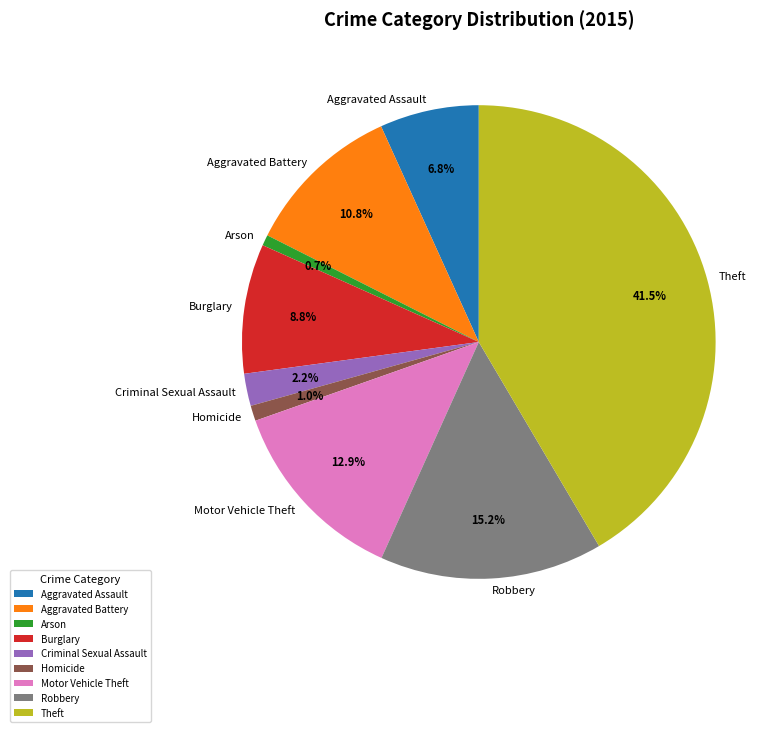

Which has a higher value, Homicide or Aggravated Assault?

Aggravated Assault